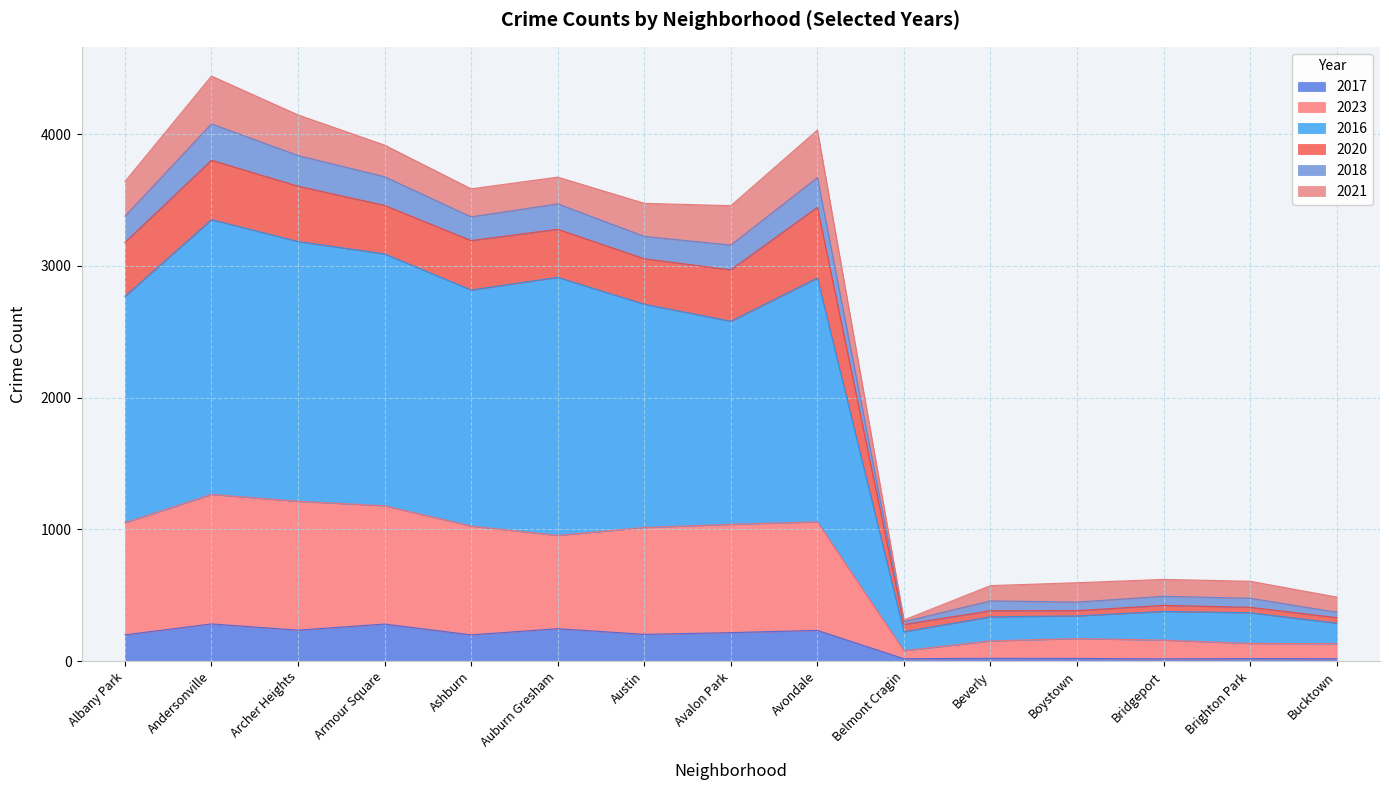

True or false: 2016 has more than 2 points higher than both neighbors.

True